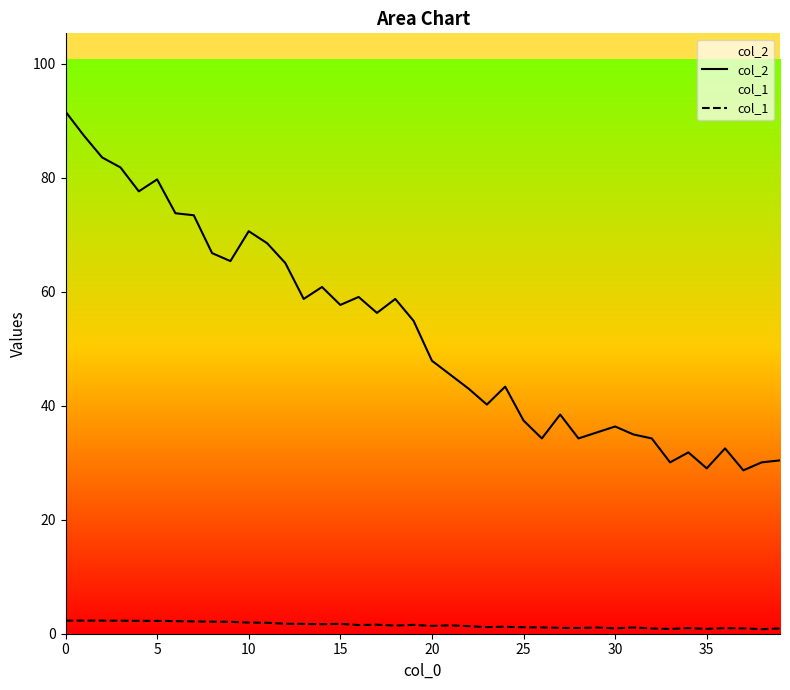

Which series changed the most between 22 and 38?

col_2